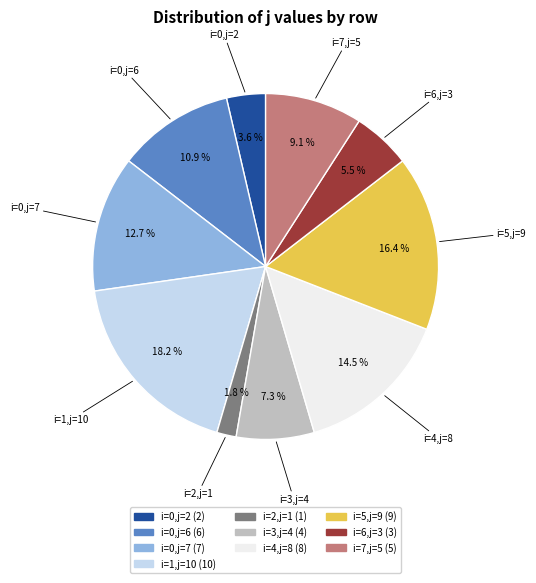

What percentage is NOT represented by i=0,j=6?

89.1%